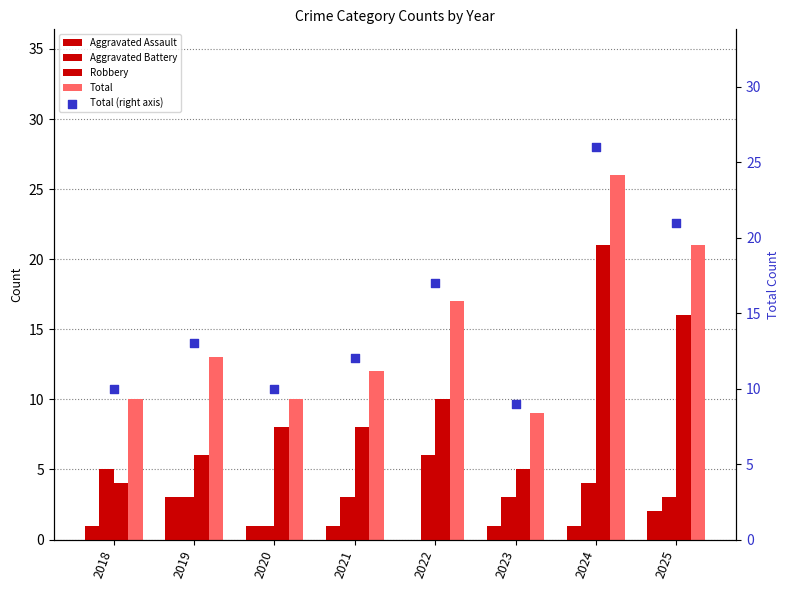

Which series contains the highest Y value?

Total